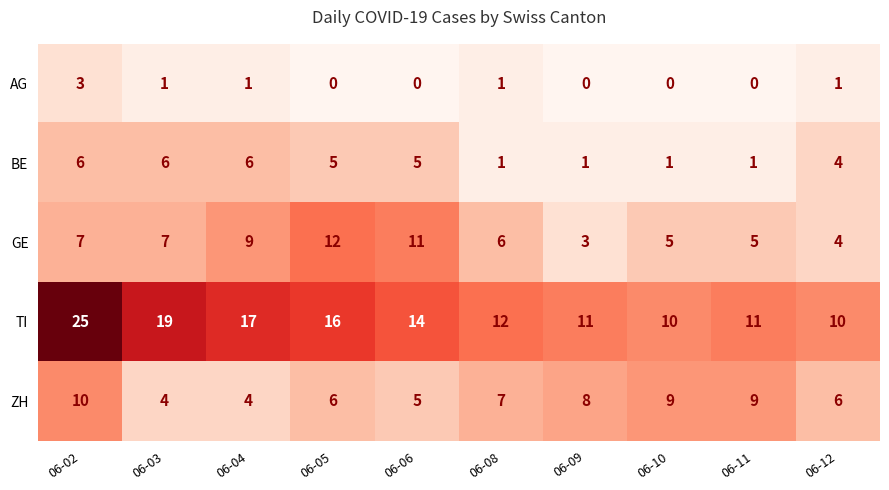

Between 06-02 and 06-12, which series saw the biggest shift?

TI